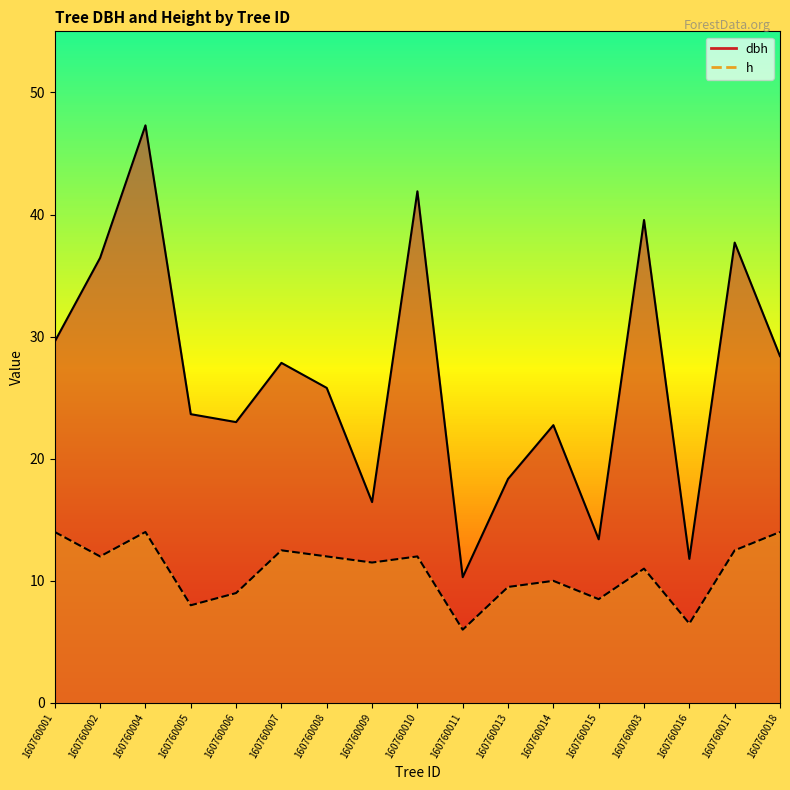

Rank the series by their maximum value, from highest to lowest.

dbh, h